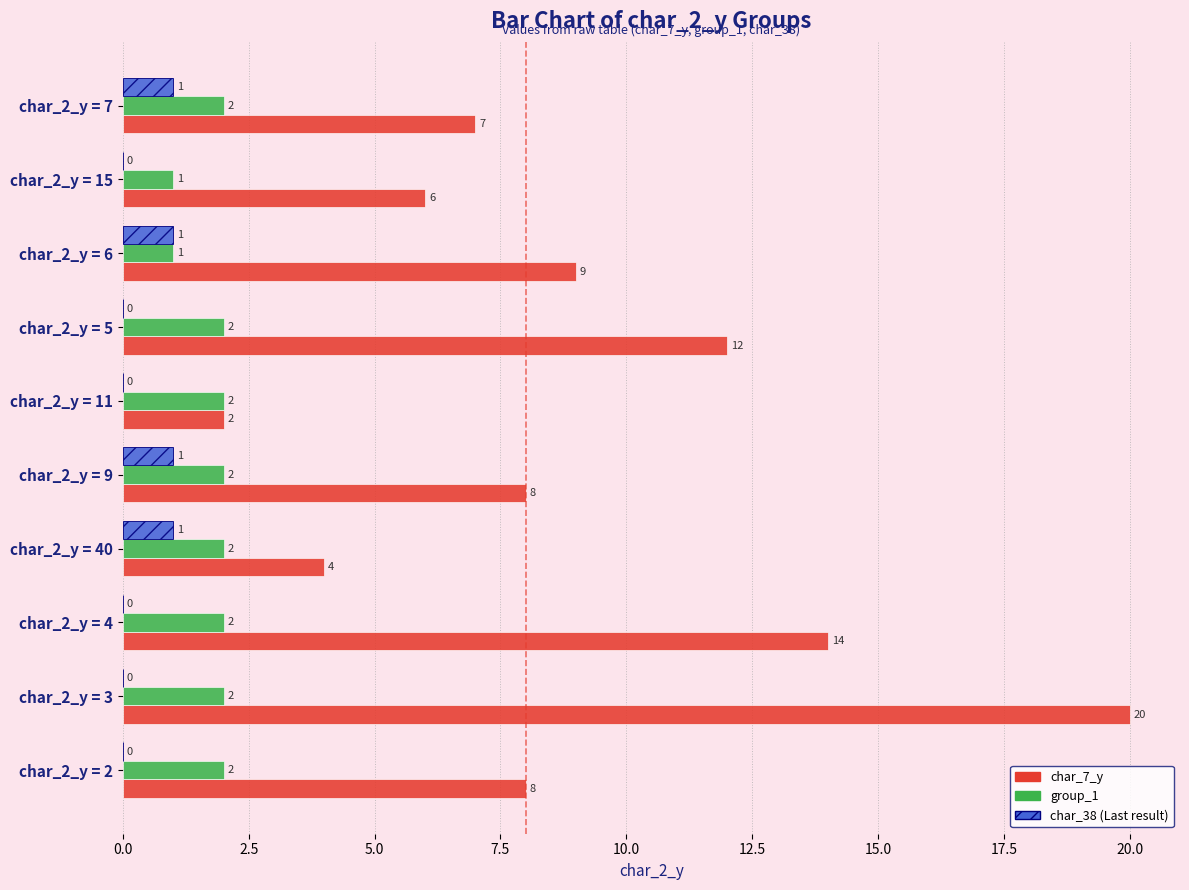

At which category is the sum across all series the highest?

char_2_y = 3